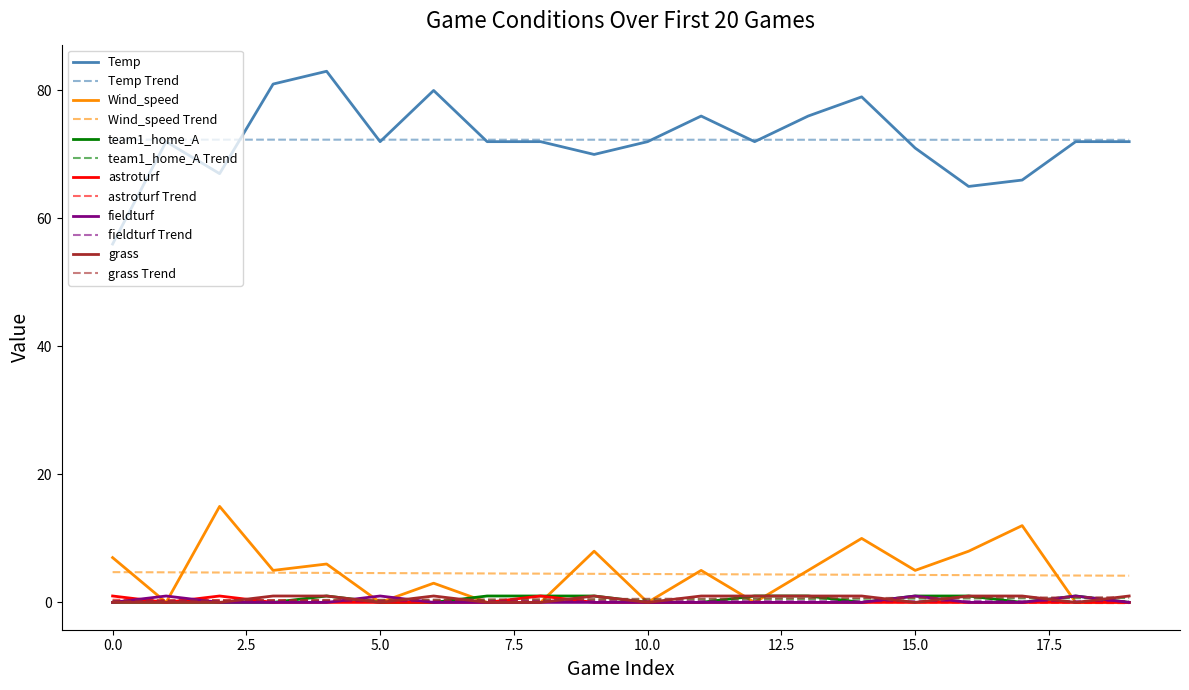

True or false: astroturf and Temp intersect in this chart.

False